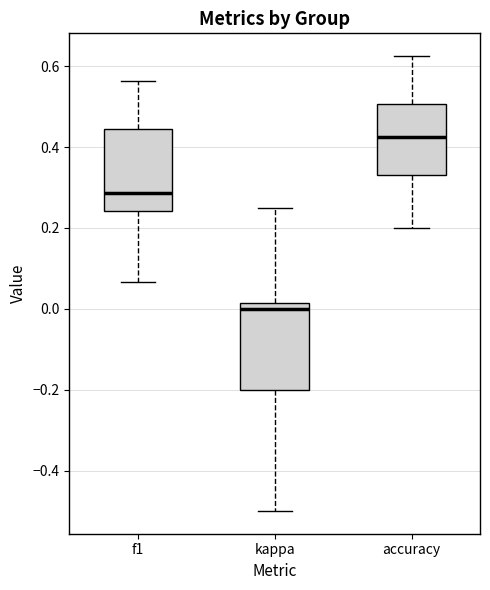

Reading left to right, read every box against the y-axis: the position of its median line, the range the box covers, and the ends of its whiskers. The values are not printed on the chart, so give them approximately, as read against the axis.

f1: median 0.28, box 0.24 to 0.44, whiskers 0.06 to 0.56
kappa: median 0.00, box -0.20 to 0.02, whiskers -0.50 to 0.26
accuracy: median 0.42, box 0.34 to 0.50, whiskers 0.20 to 0.62